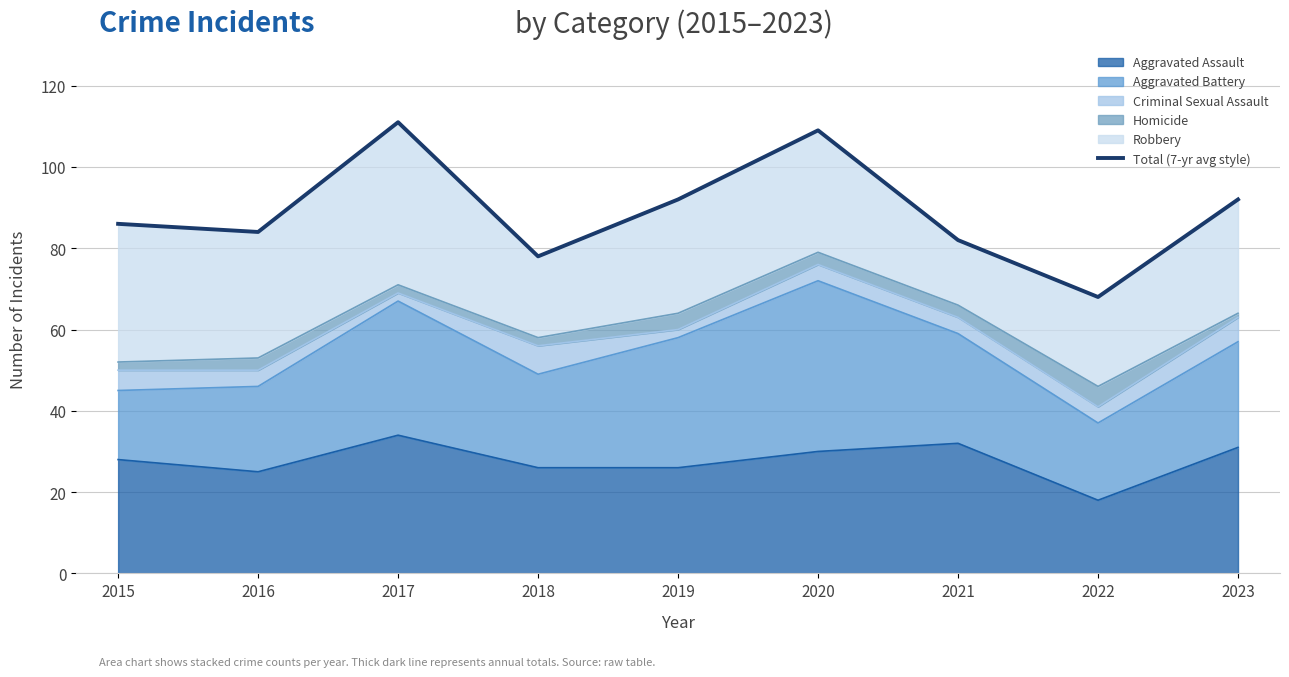

Rank the categories by value from highest to lowest.

2017, 2020, 2019, 2023, 2015, 2016, 2021, 2018, 2022